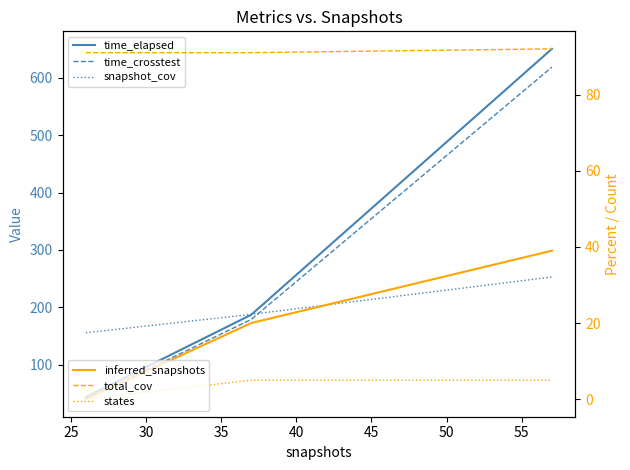

How many lines are shown in the chart?

6